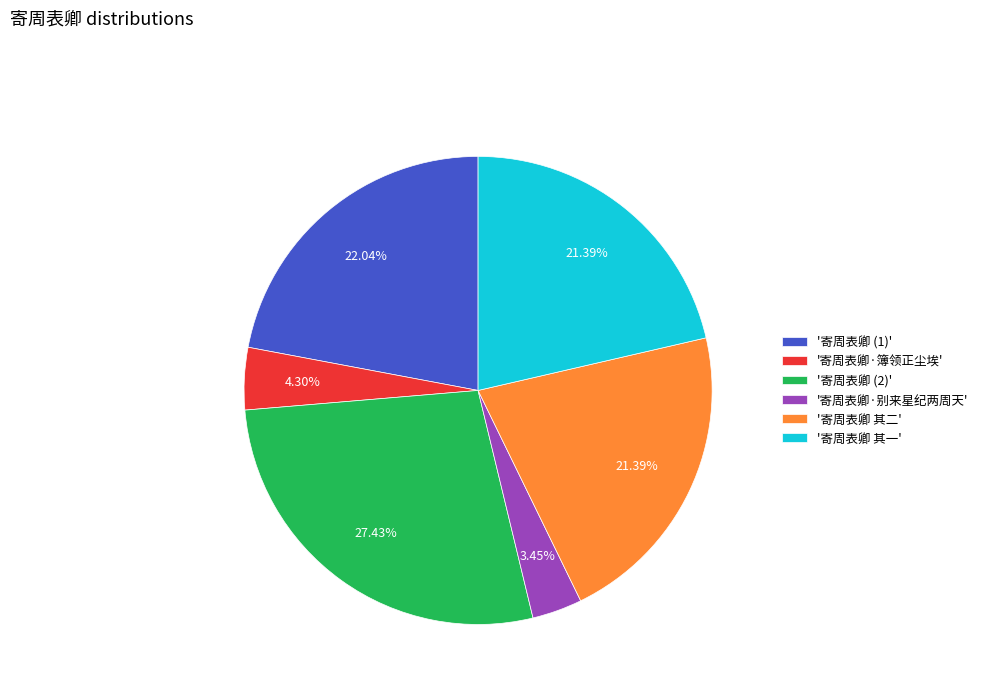

Do '寄周表卿 (1)' and '寄周表卿·别来星纪两周天' together represent more than half of the pie?

No